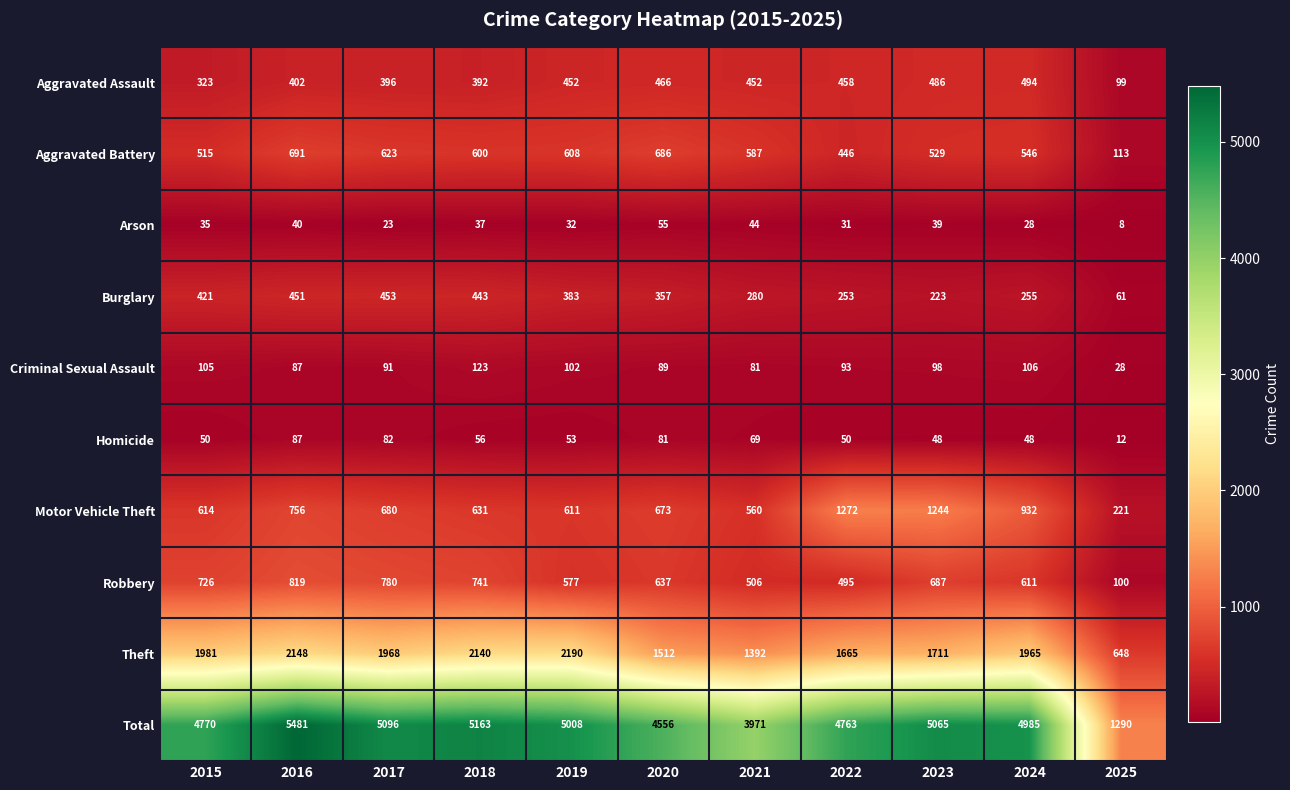

Count the number of data series in this chart.

10